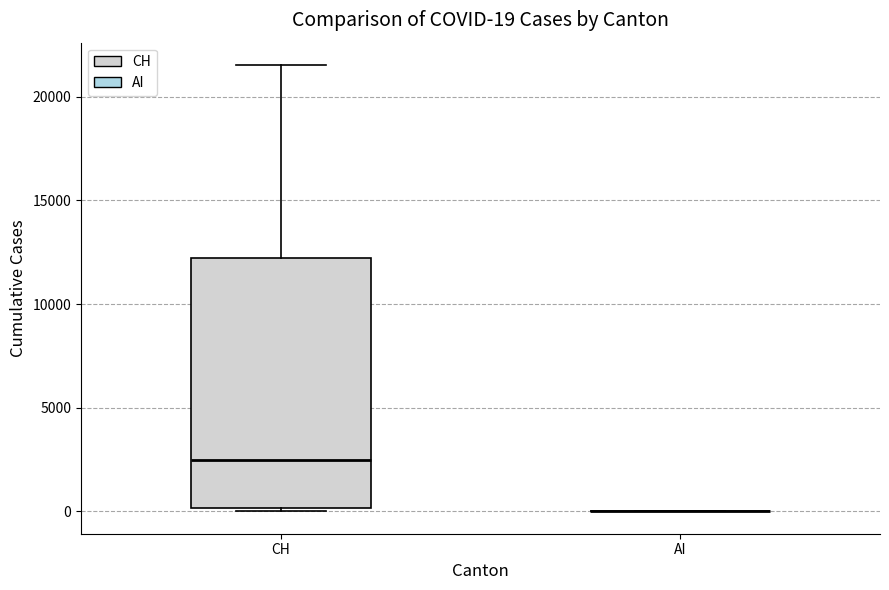

Comparing the boxes themselves (not the whiskers), which one is the tallest?

CH